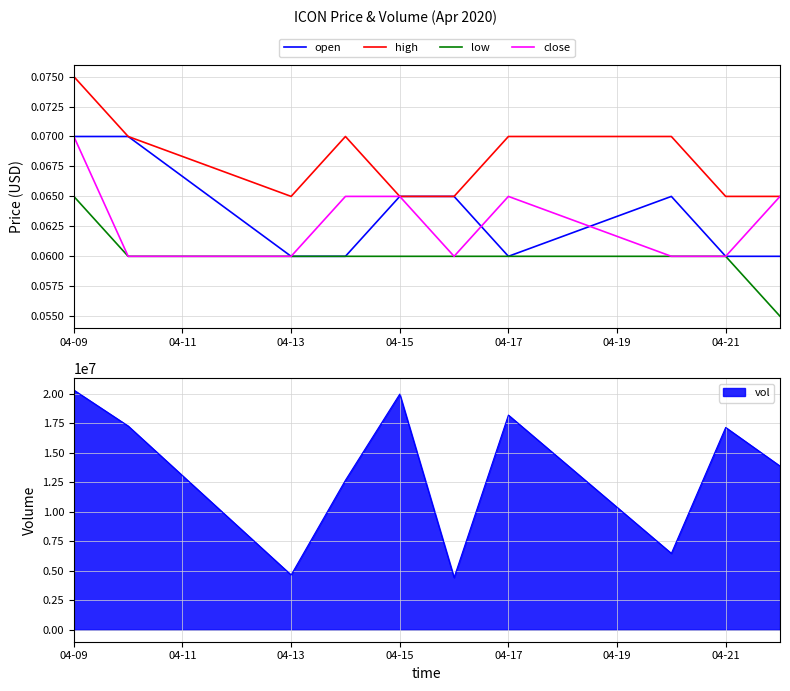

True or false: low has more than 0 interior local peaks.

False